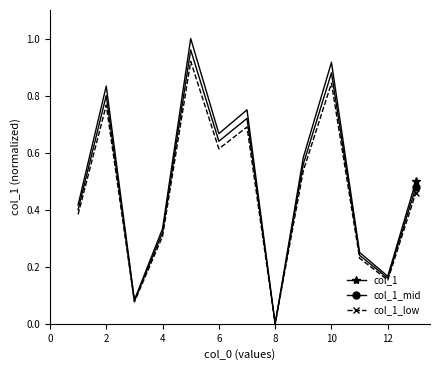

Which series has the largest range (max minus min)?

col_1